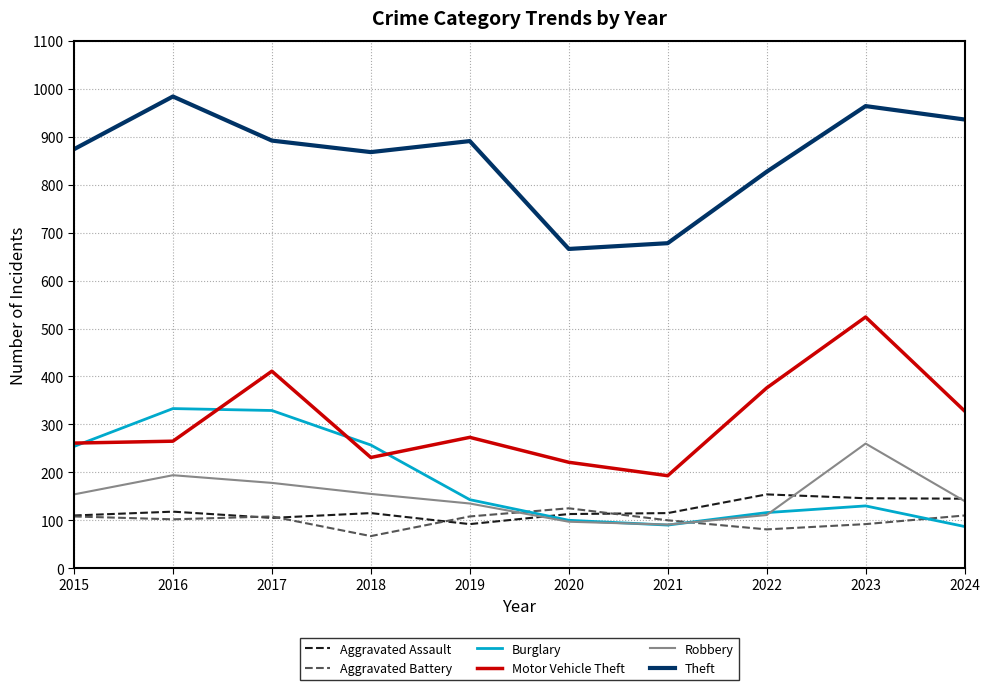

What is the difference between the Motor Vehicle Theft values at 2024 and 2018?

97